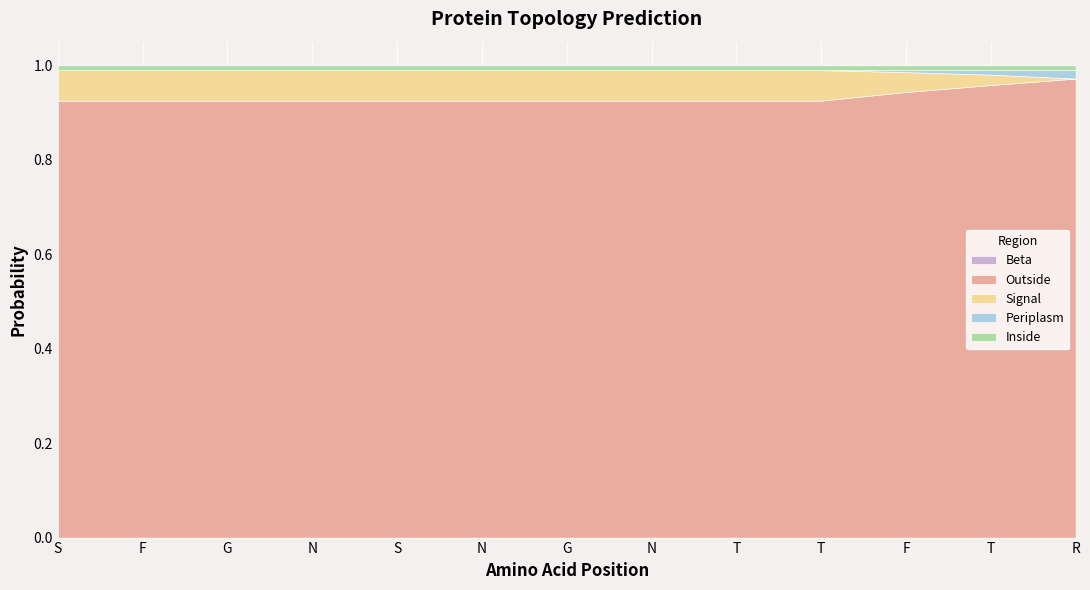

Rank the series by their maximum value, from highest to lowest.

Outside, Signal, Periplasm, Inside, Beta